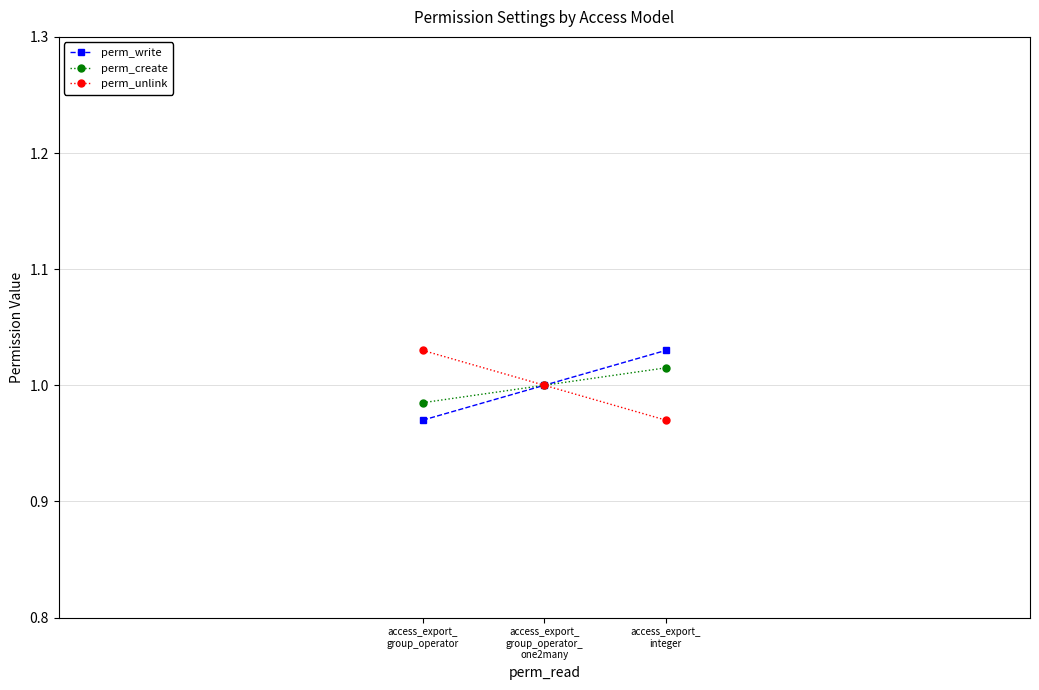

The perm_write series shows 0.2 at access_export_
group_operator_
one2many. True or false?

False